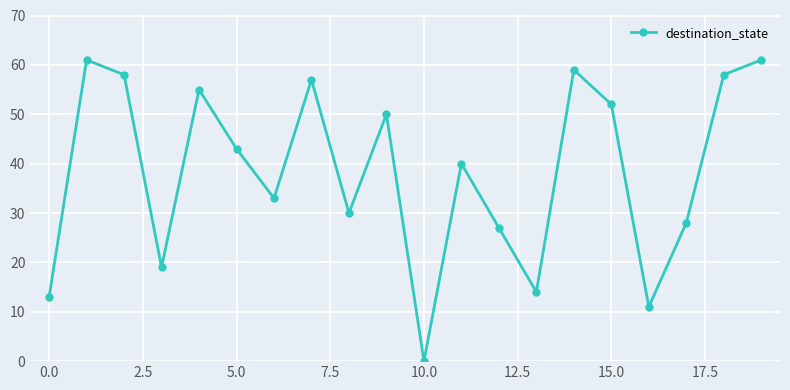

How many data points are less than 43?

10